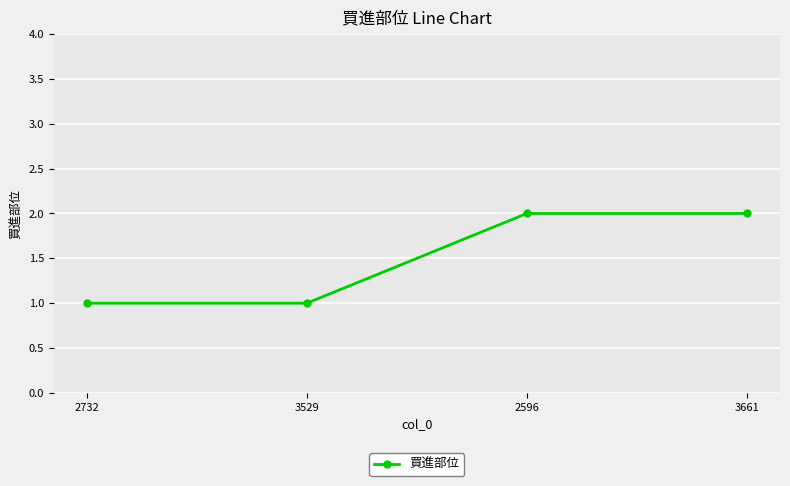

Which has a higher value, 2596 or 2732?

2596